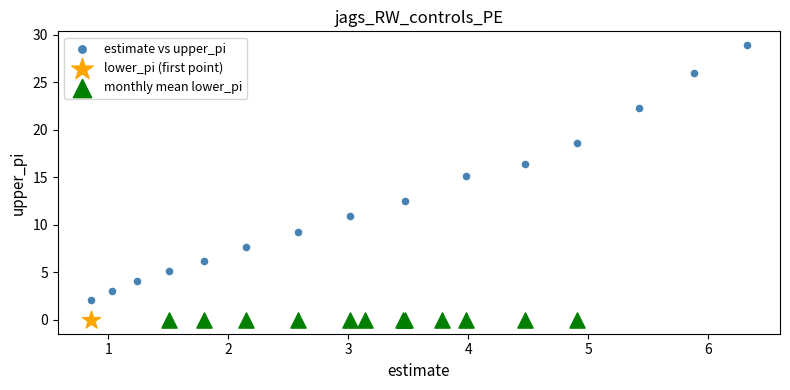

What are all the series names shown in the legend?

estimate vs upper_pi, lower_pi (first point), monthly mean lower_pi